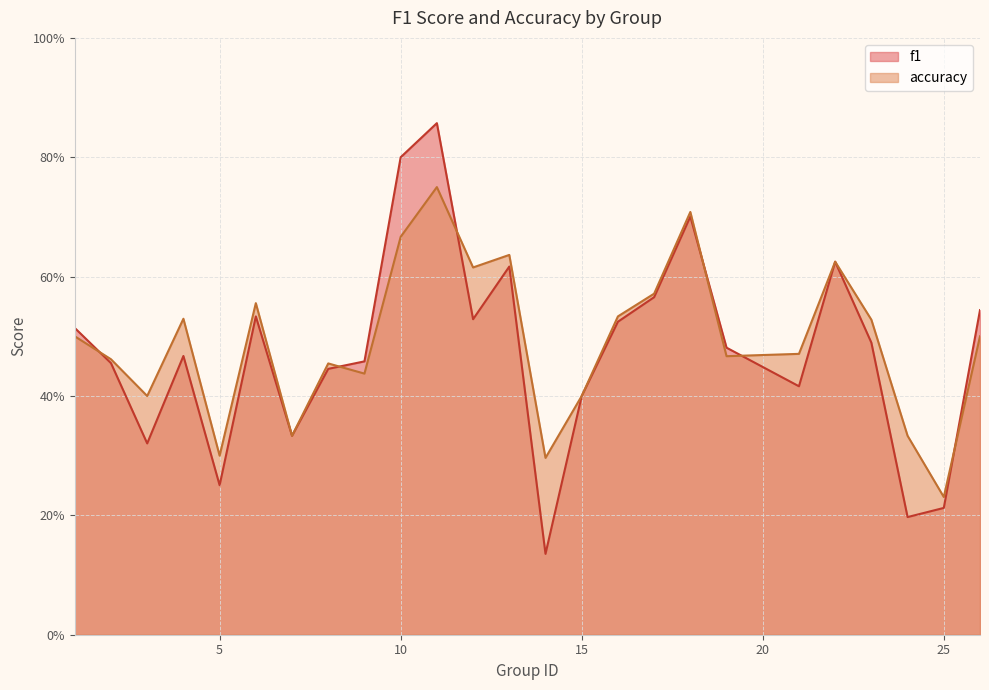

Is it true that f1 equals 0.5 at 11?

False